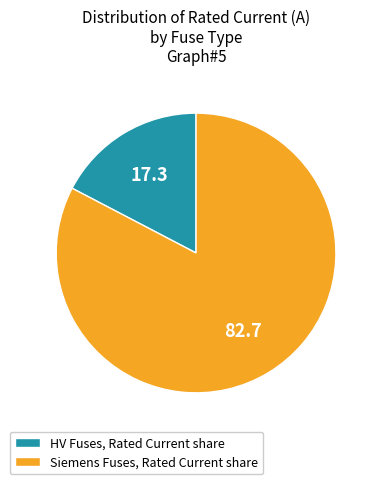

Which has a higher value, Siemens Fuses, Rated Current share or HV Fuses, Rated Current share?

Siemens Fuses, Rated Current share